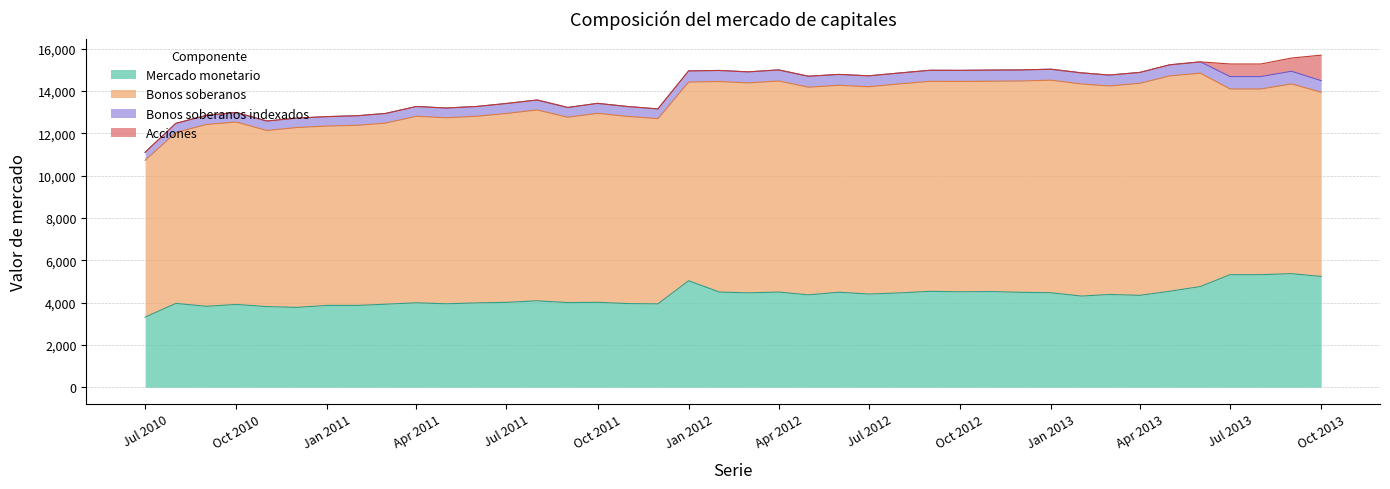

Which series has the largest total across all categories?

Bonos soberanos